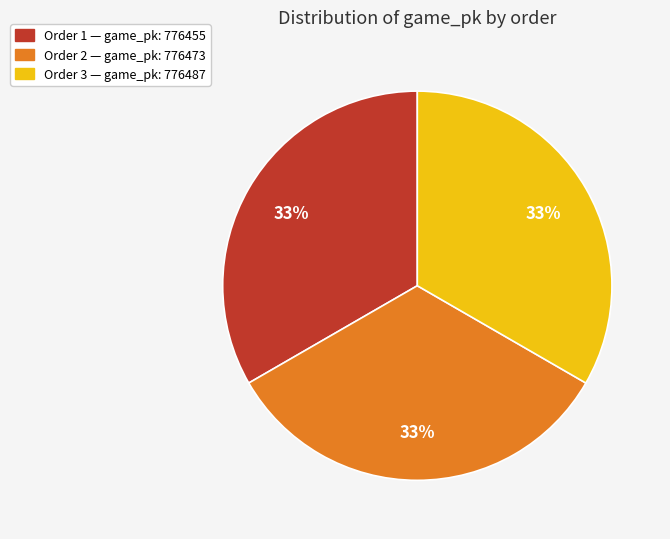

Count the number of slices in the pie.

3